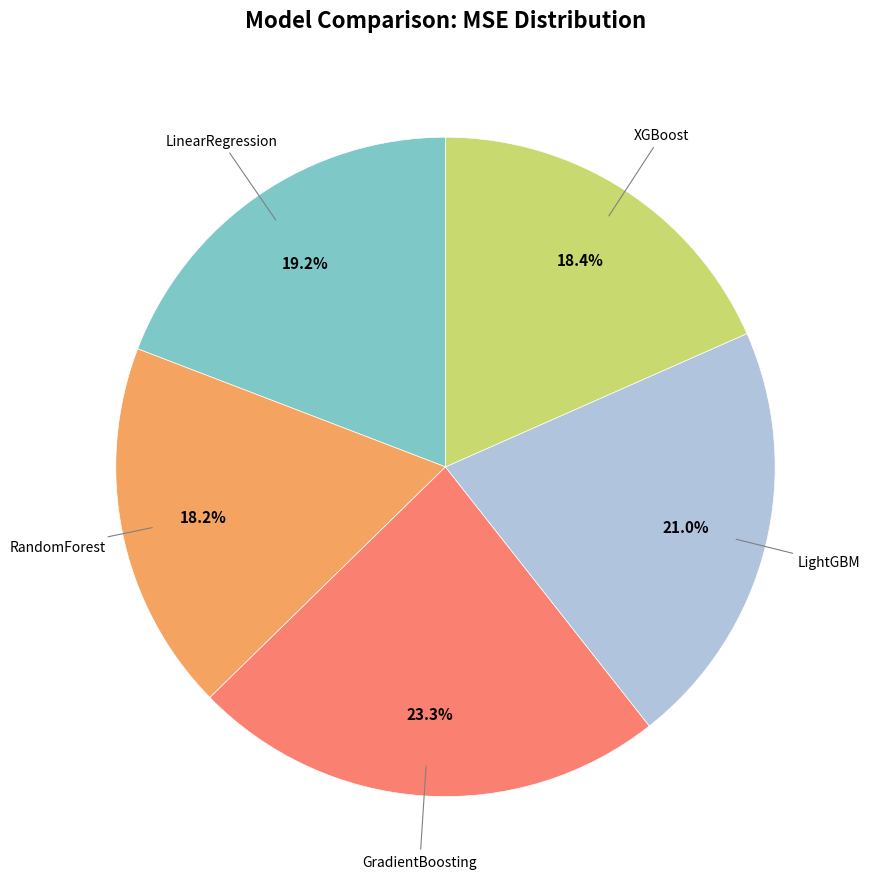

Is there a majority slice in this chart?

No